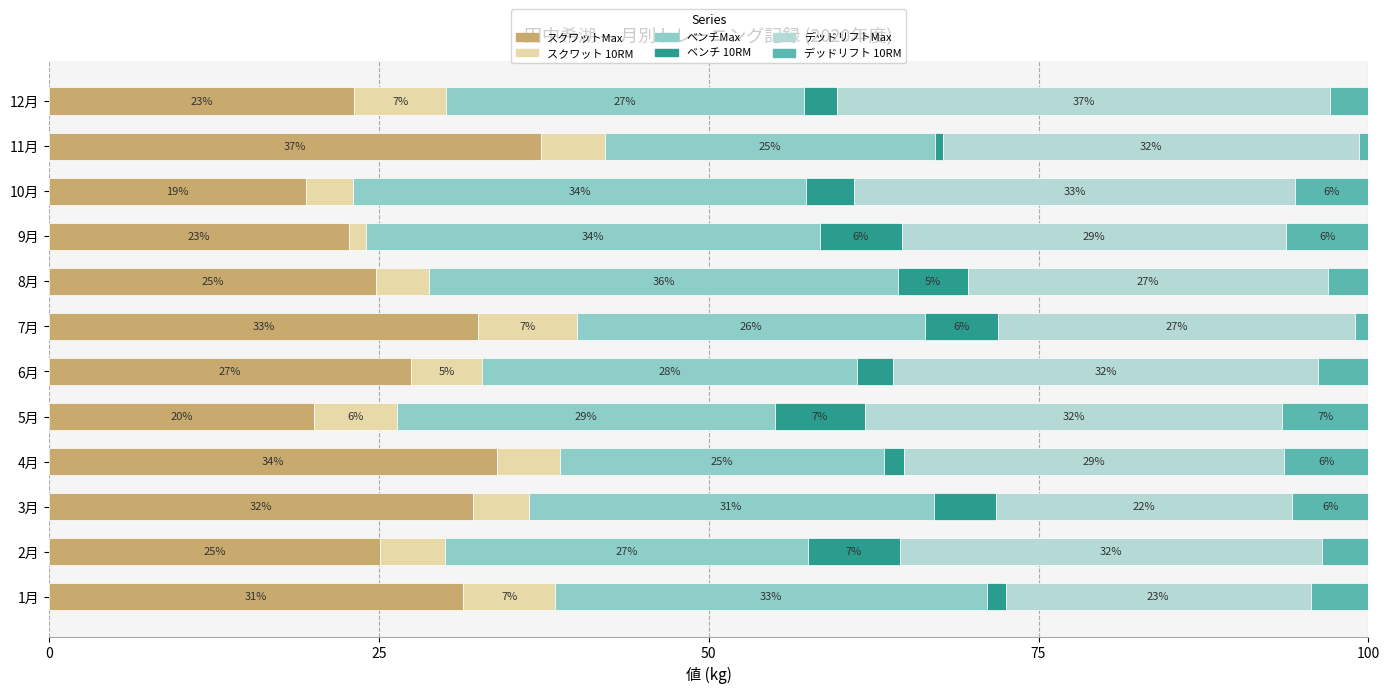

True or false: スクワットMax has a value of 7.5 at 6月.

False